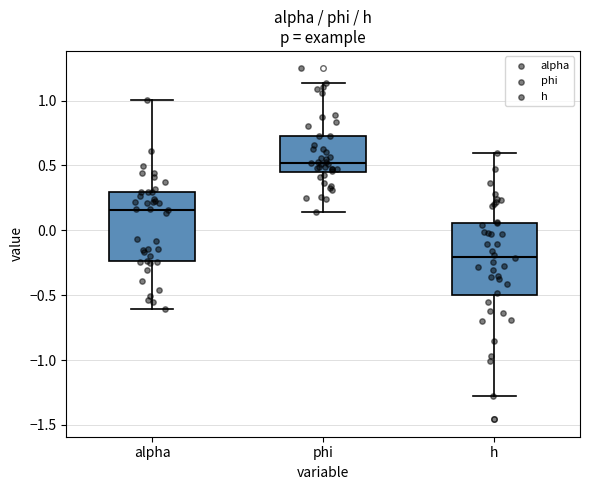

Reading left to right, transcribe this box plot: for each box, give where its median line is, the range the box spans, and where its two whiskers end, as read against the y-axis. The values are not printed on the chart, so give them approximately, as read against the axis.

alpha: median 0.15, box -0.25 to 0.30, whiskers -0.60 to 1.00
phi: median 0.50, box 0.45 to 0.75, whiskers 0.15 to 1.15
h: median -0.20, box -0.50 to 0.05, whiskers -1.25 to 0.60